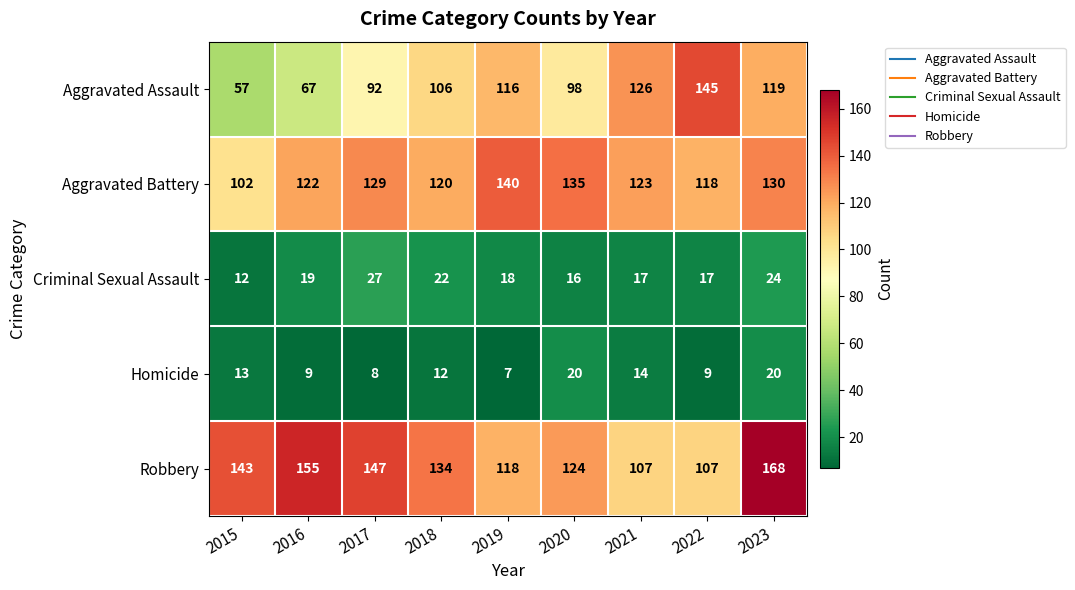

What is the average value of the Aggravated Battery series?

124